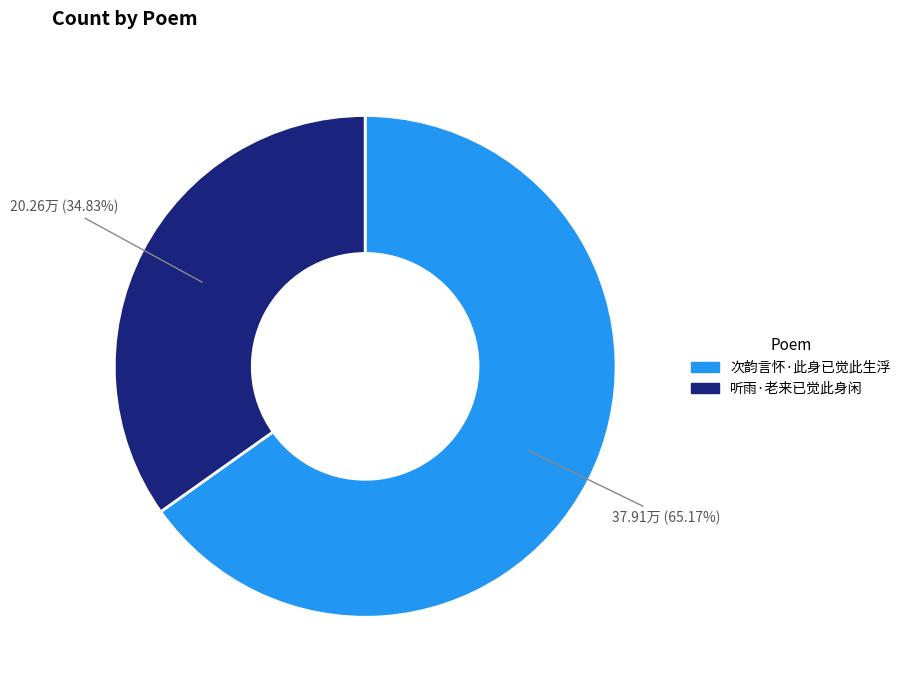

To the nearest percent, what is the combined percentage of 听雨·老来已觉此身闲 and 次韵言怀·此身已觉此生浮?

100%